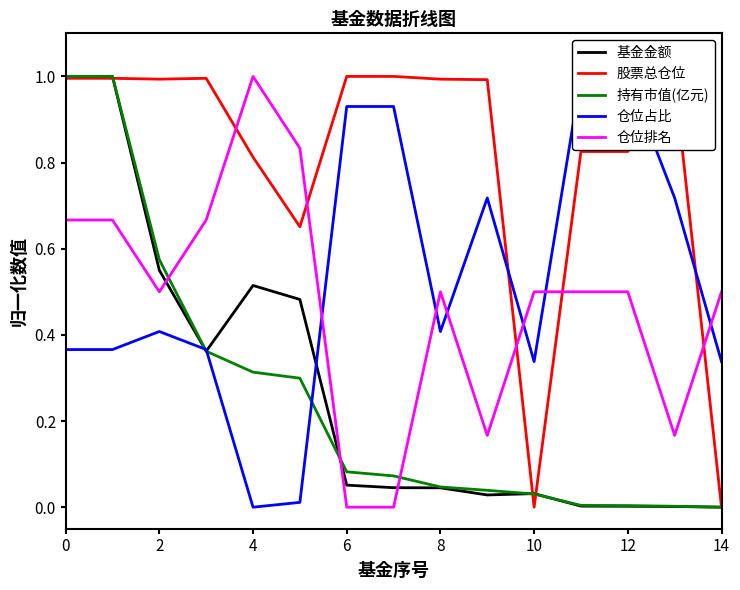

Which series has the largest range (max minus min)?

基金金额